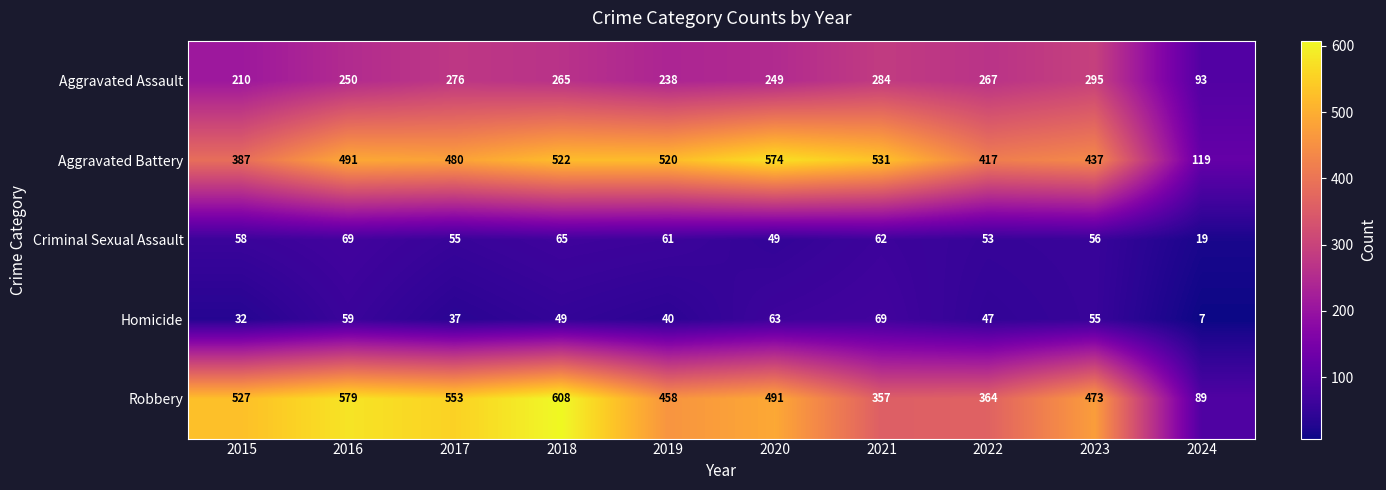

What is the minimum value shown in the chart?

7